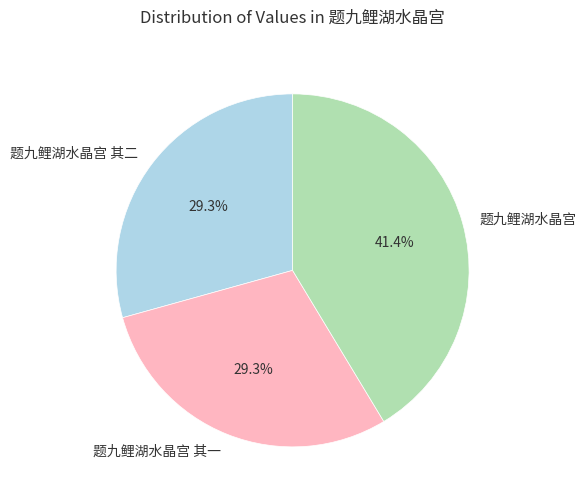

Is there a majority slice in this chart?

No